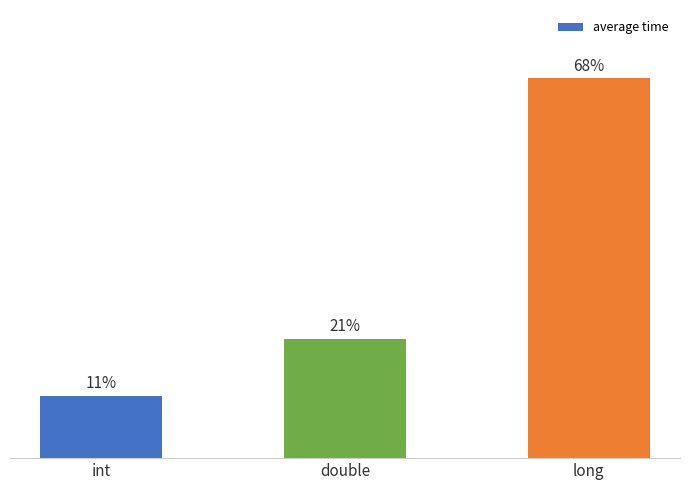

Rank the categories by value from highest to lowest.

long, double, int